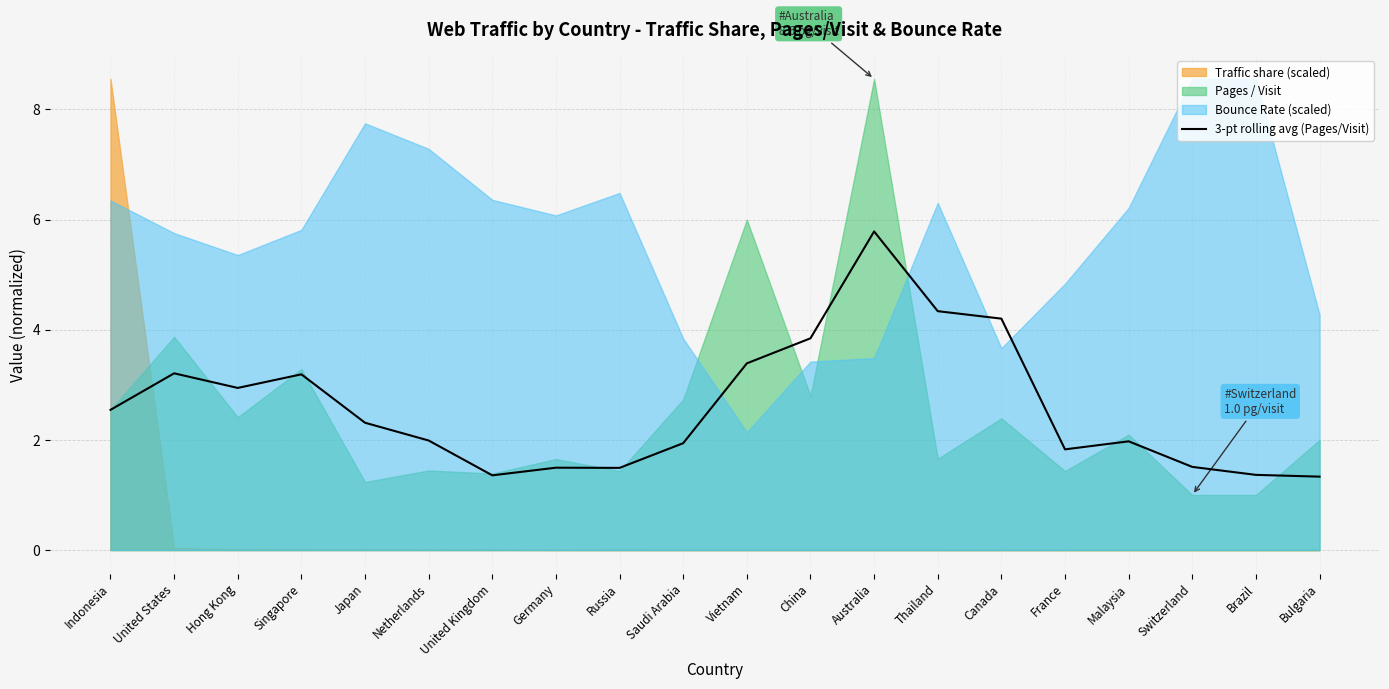

True or false: 3-pt rolling avg (Pages/Visit) has a value of 3.1 at Netherlands.

False